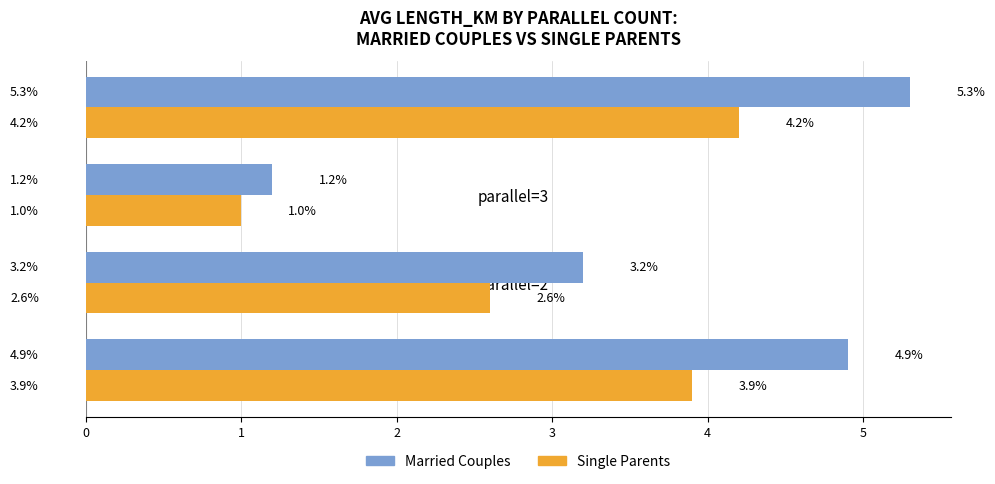

At which category does the chart reach its minimum across all series?

parallel=3